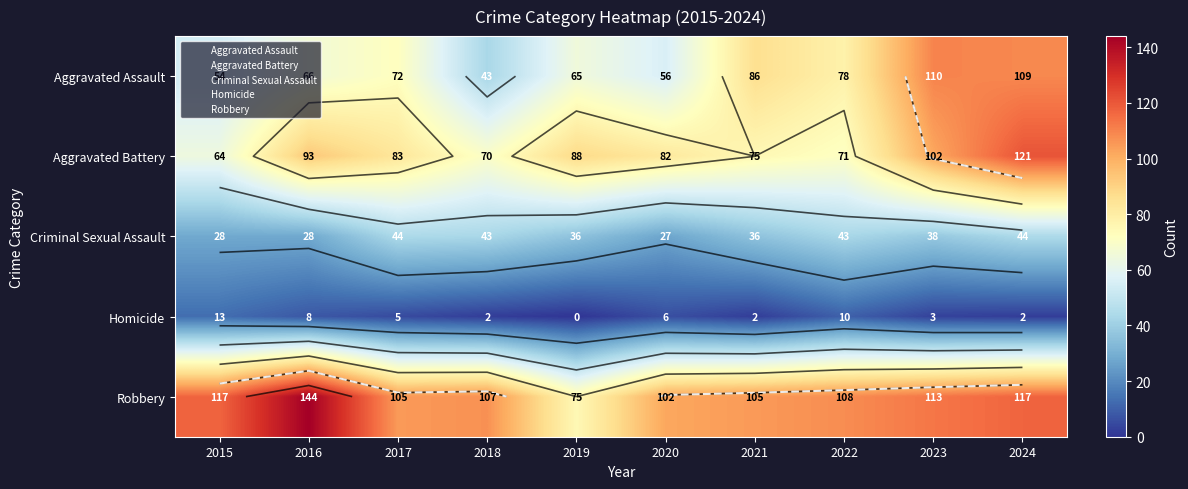

What value does the Aggravated Battery series have at 2024?

121